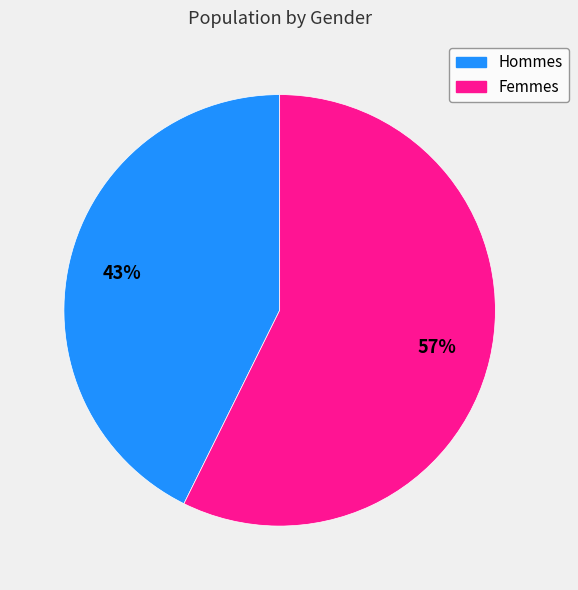

How many slices are in this pie chart?

2